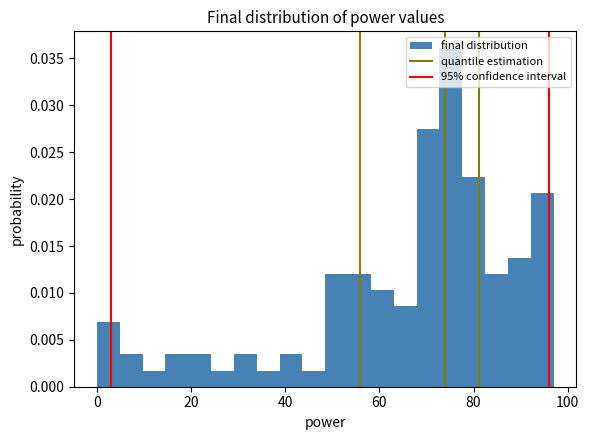

Read against the x-axis, roughly where is the centre of the tallest bar?

76